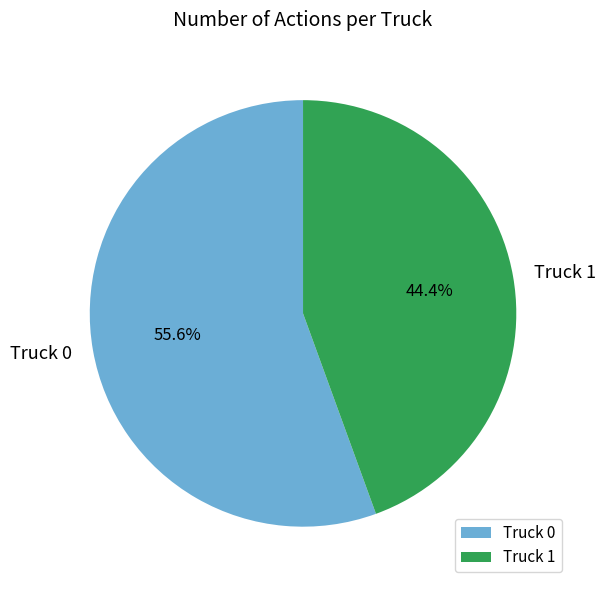

How many segments does this pie chart have?

2